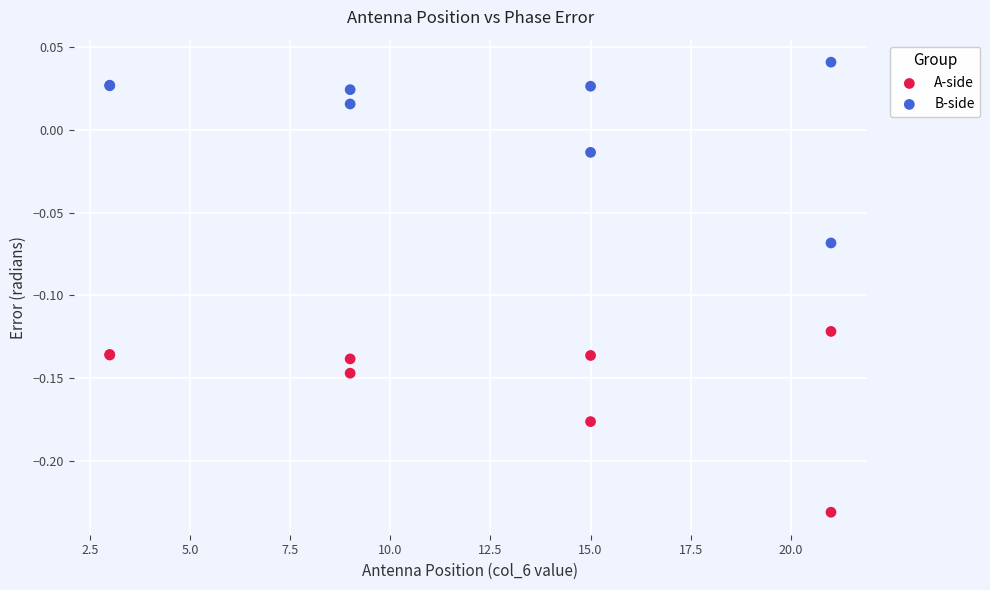

What is the X range (max minus min) for the scatter plot?

18.0